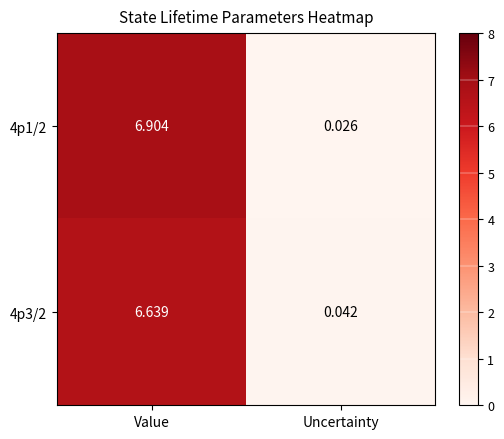

List the series in order of their overall mean, highest first.

4p1/2, 4p3/2